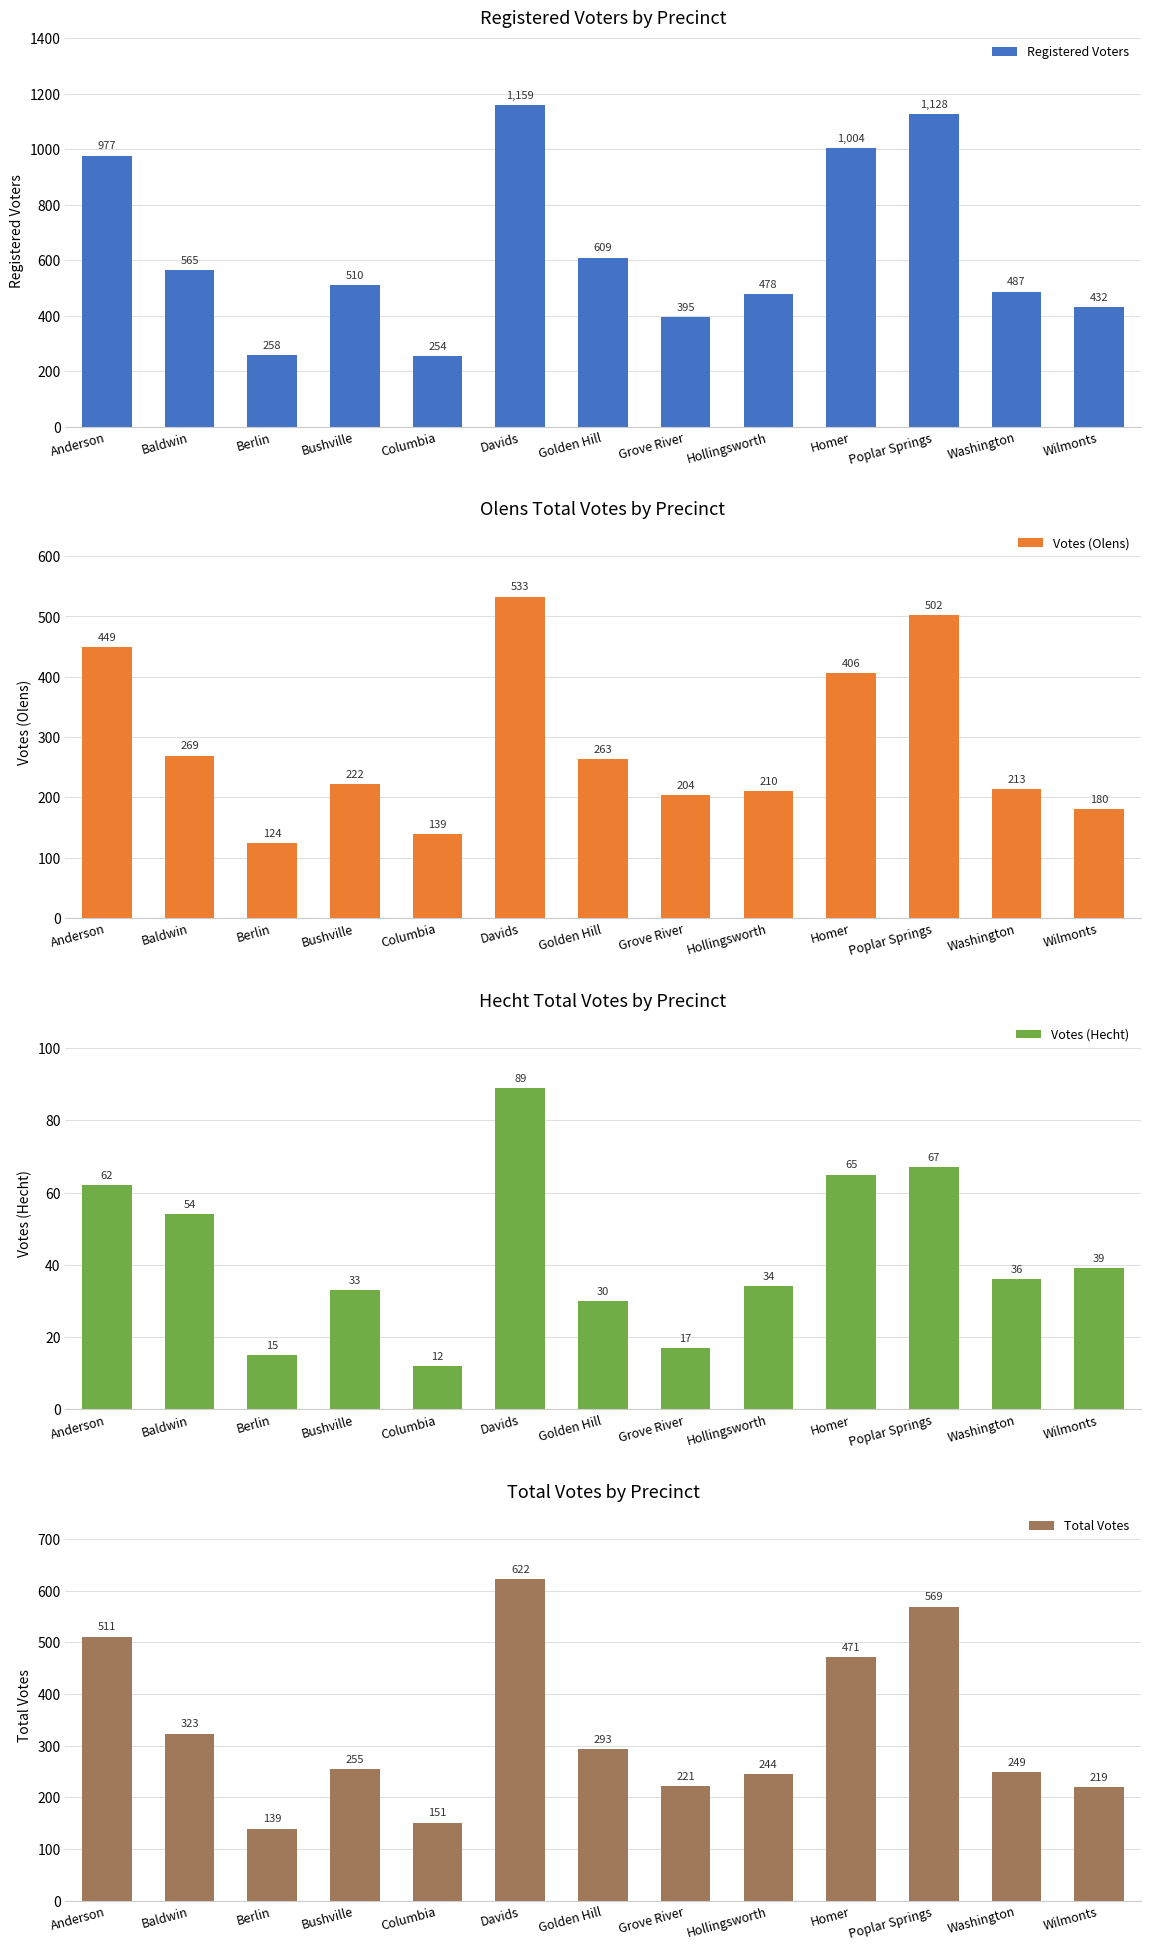

Which category has the lowest value in the Total Votes series?

Berlin